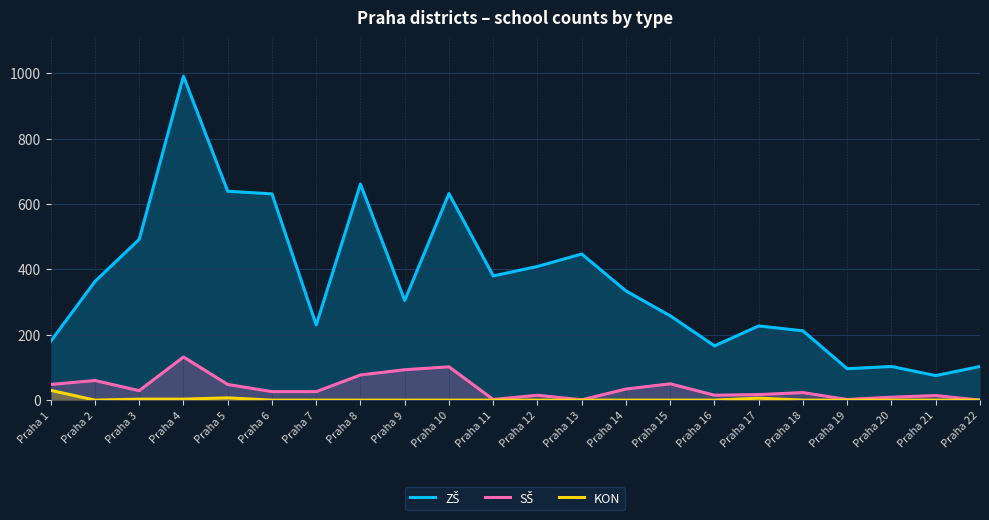

At how many categories does at least one series exceed 113?

18